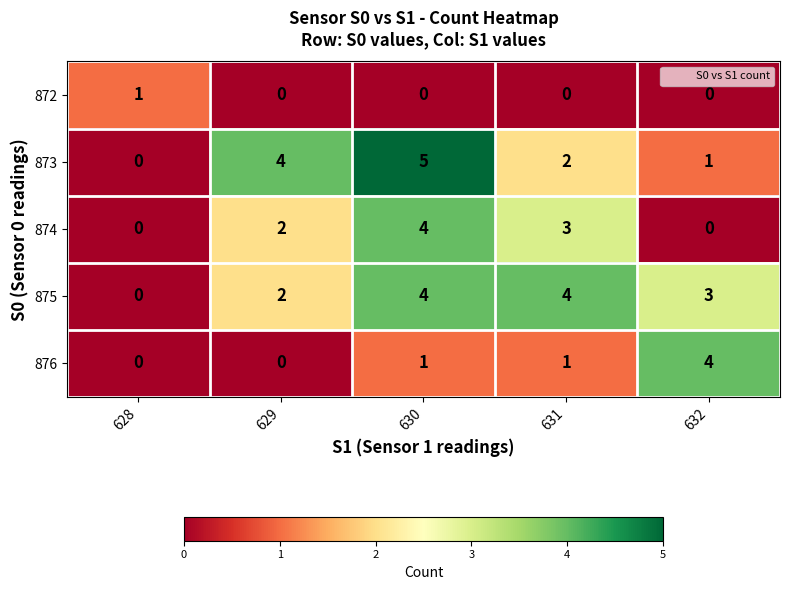

How many distinct data groups are displayed?

5